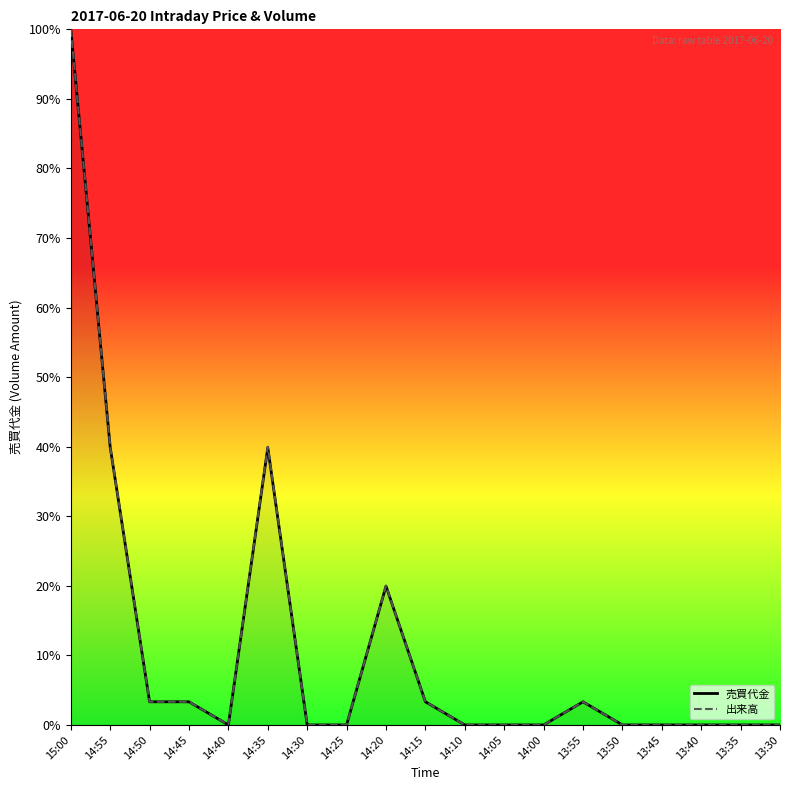

At which label is 売買代金 closest to 50?

14:55